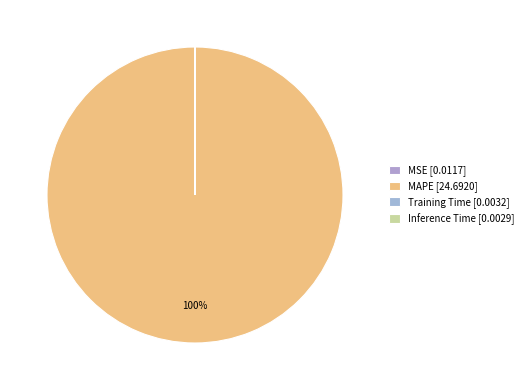

Rank the categories by value from highest to lowest.

MAPE, MSE, Training Time, Inference Time